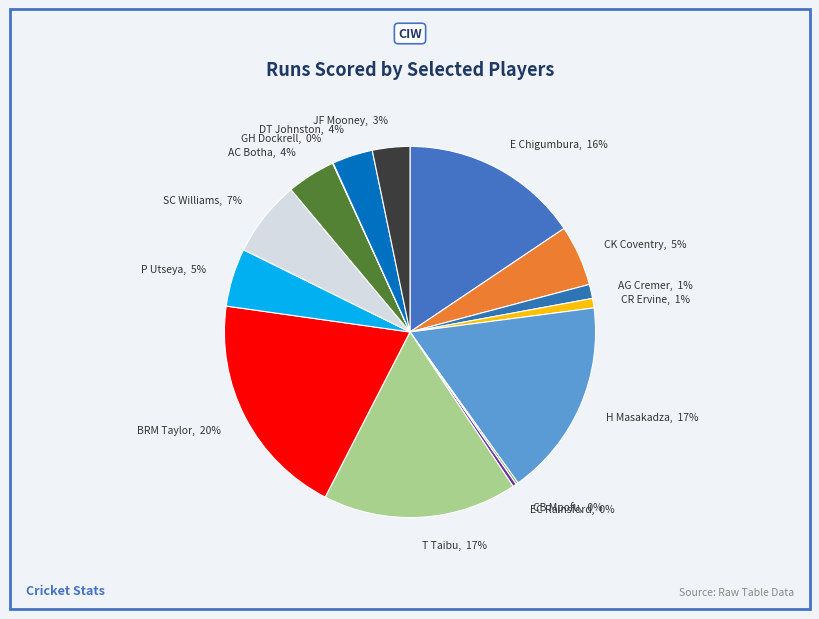

Is AG Cremer the majority of the pie?

No